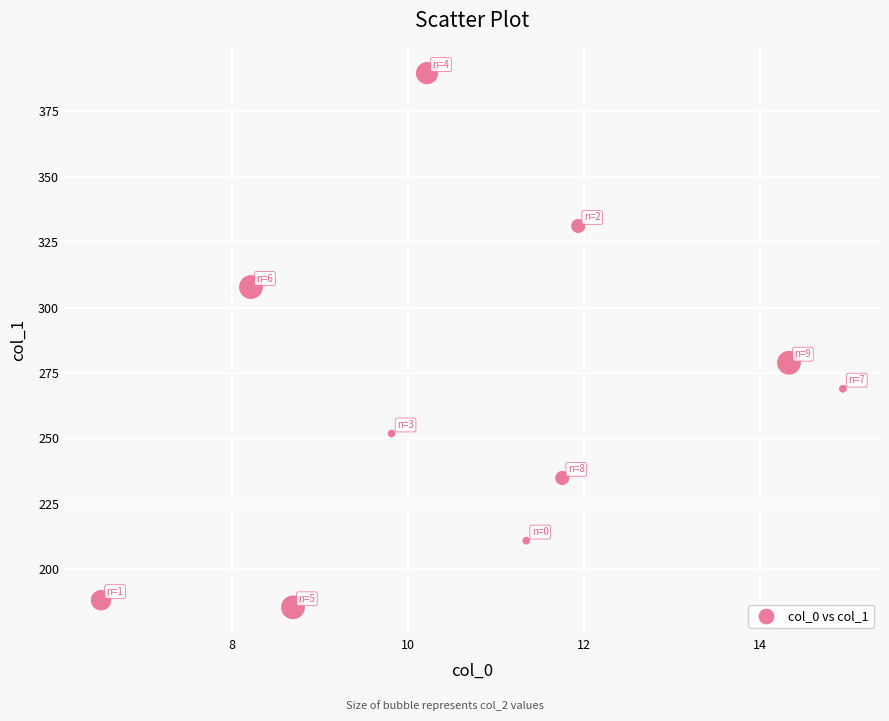

What is the range of Y values (max minus min)?

204.2